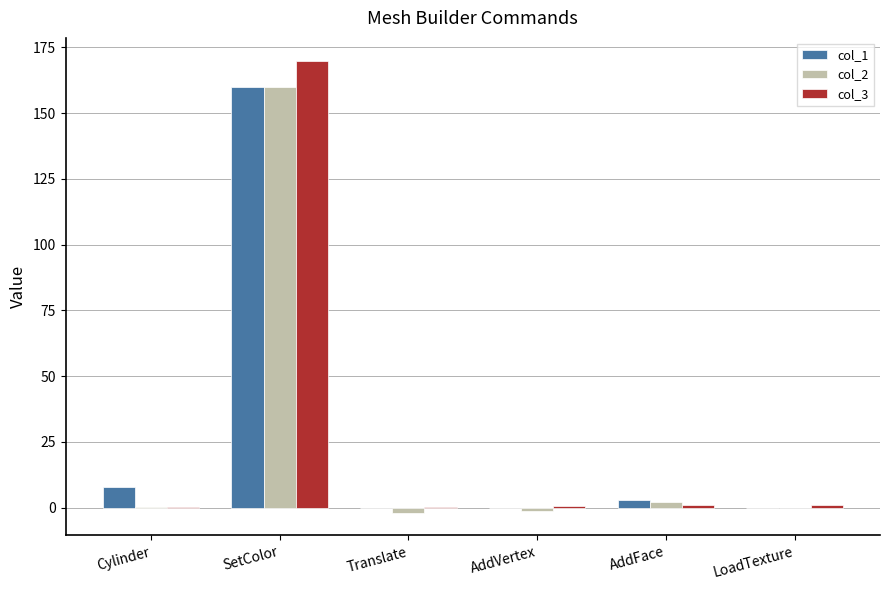

At which category is the sum across all series the highest?

SetColor